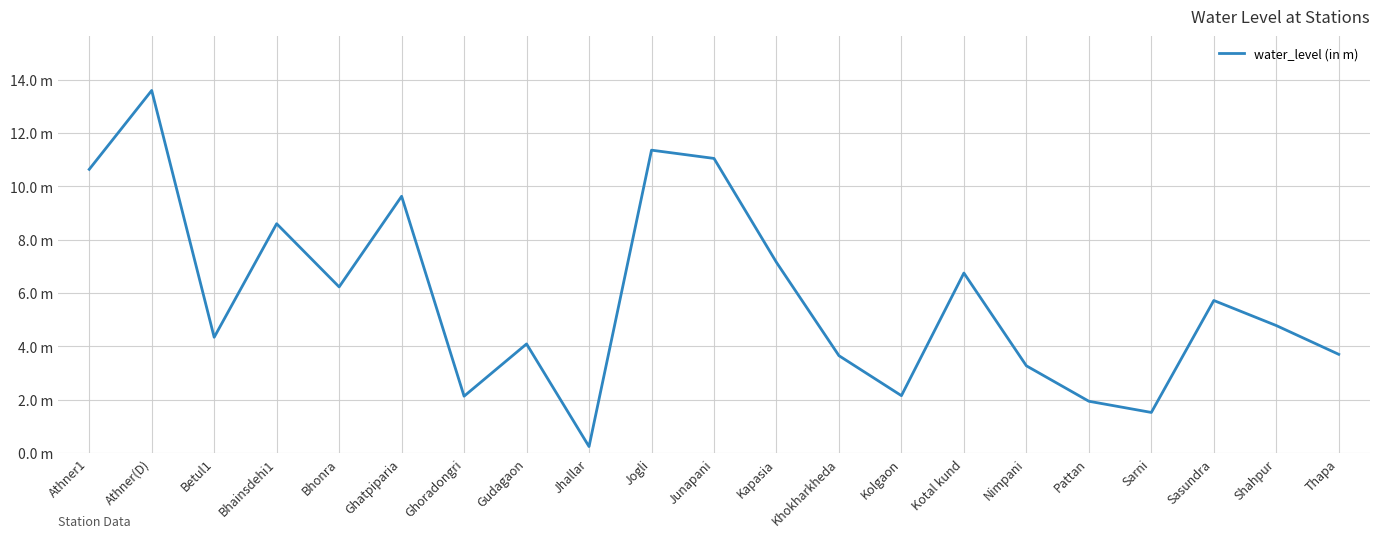

At which label does the data first exceed 4?

Athner1